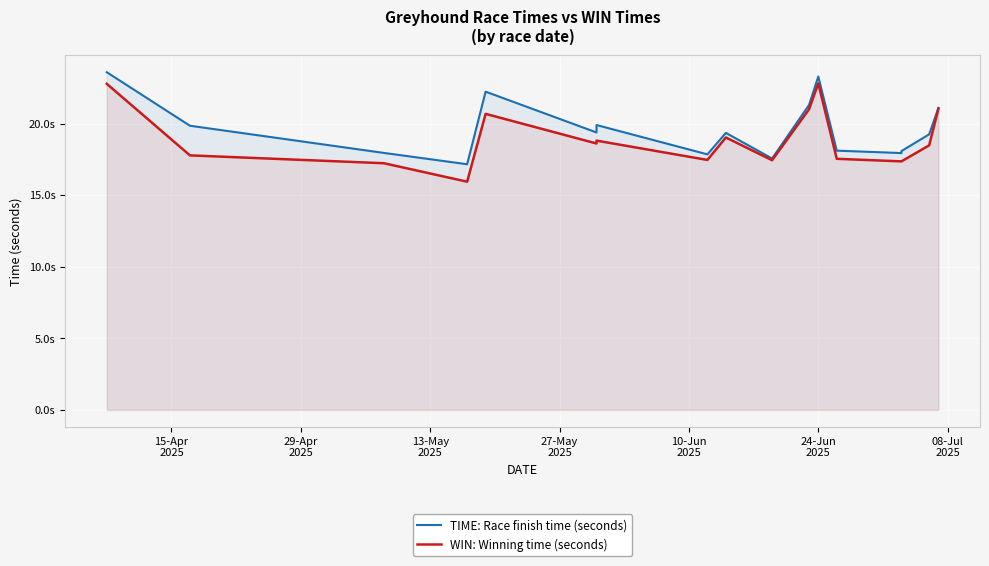

What is the difference between the maximum and minimum values in the WIN: Winning time (seconds) series?

6.9